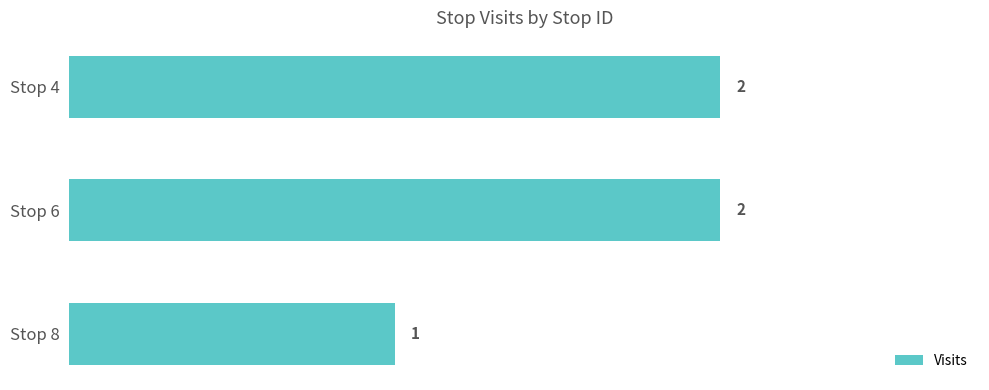

What is the difference between the second highest and minimum values?

1